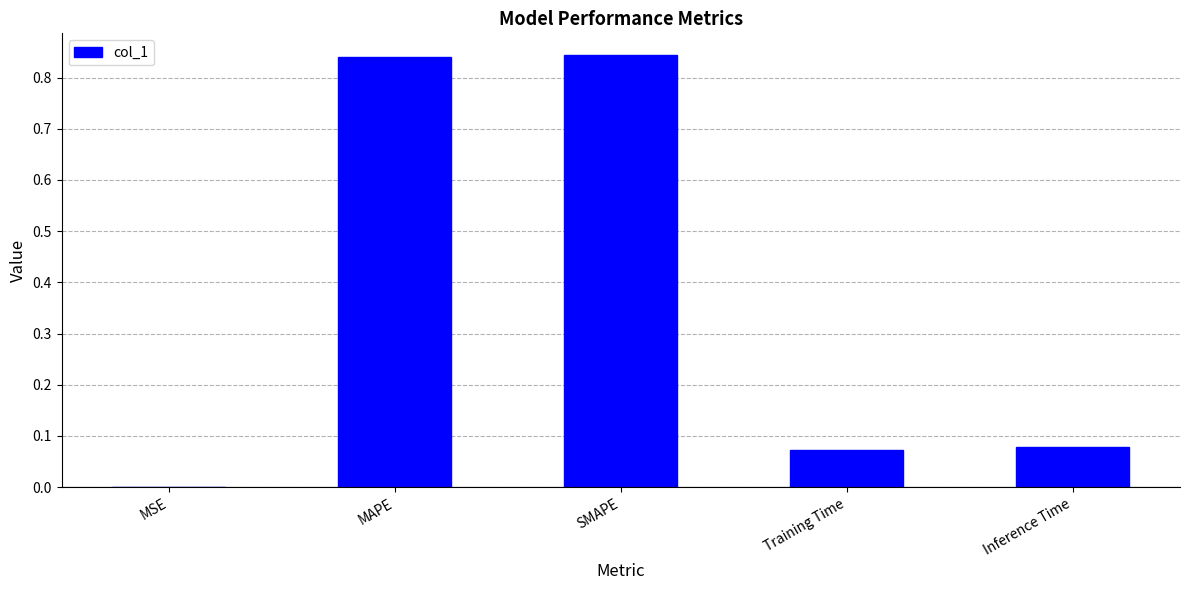

The chart shows a value of 0.0 at MSE. True or false?

True